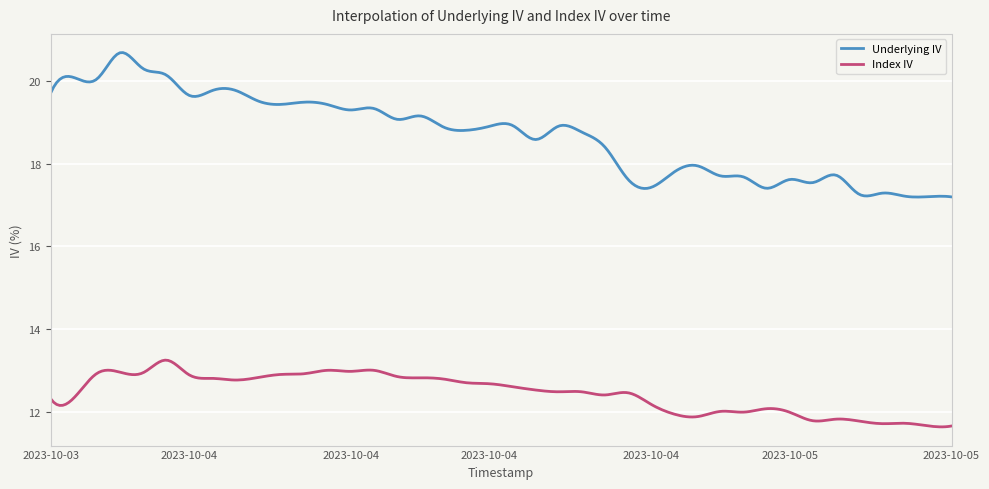

What is the minimum value for Index IV?

11.6